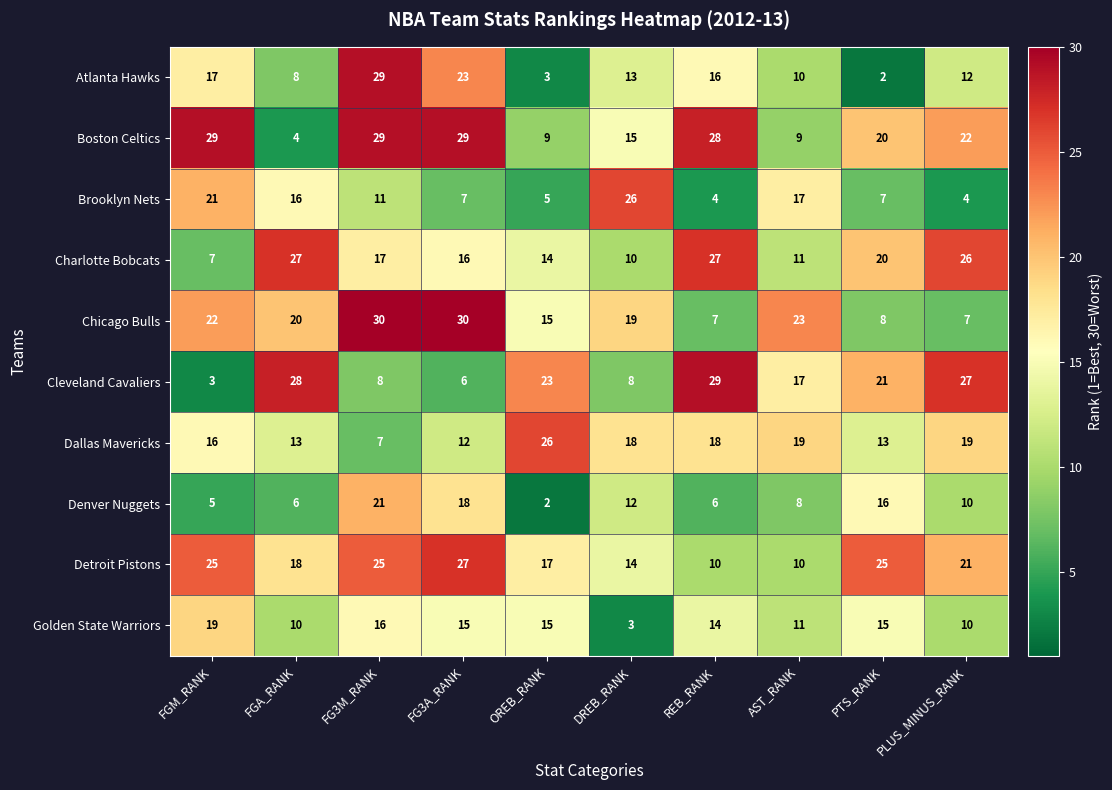

Which series has the widest spread of values?

Atlanta Hawks